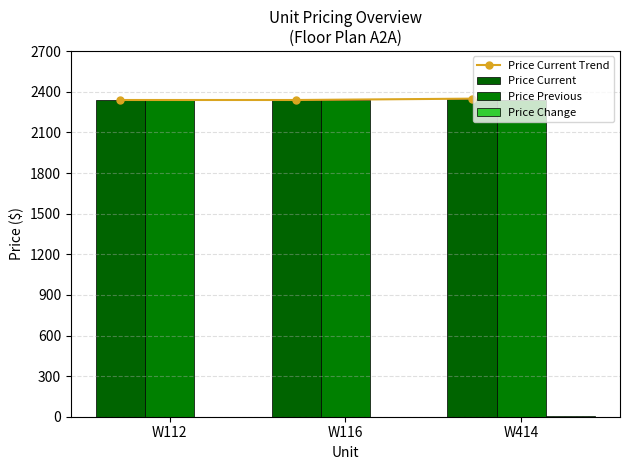

At W112, list the series in order from smallest to largest.

Price Change, Price Current Trend, Price Current, Price Previous